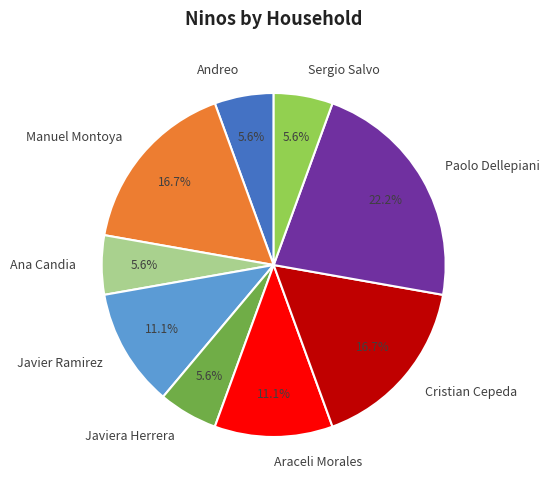

Which category has the biggest portion of the pie?

Paolo Dellepiani